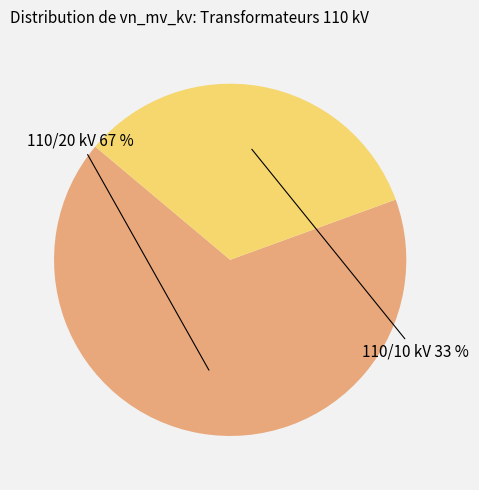

Does any single category account for the majority?

Yes